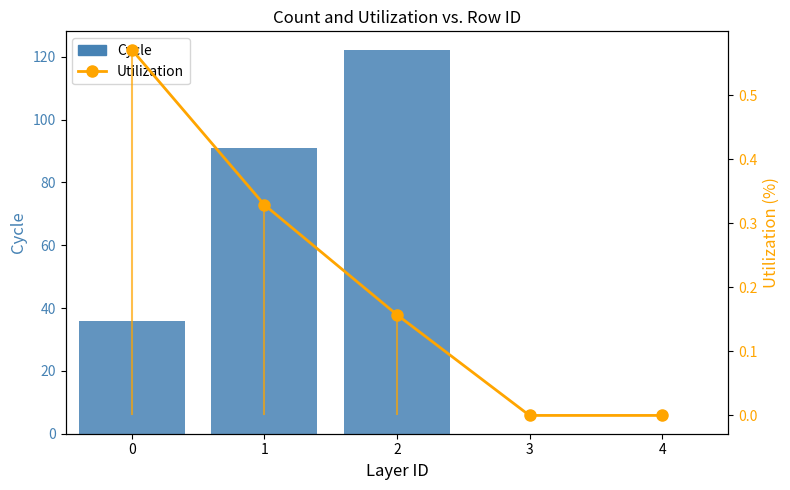

What is the value of the Cycle bar at the 3rd from the left?

122.0